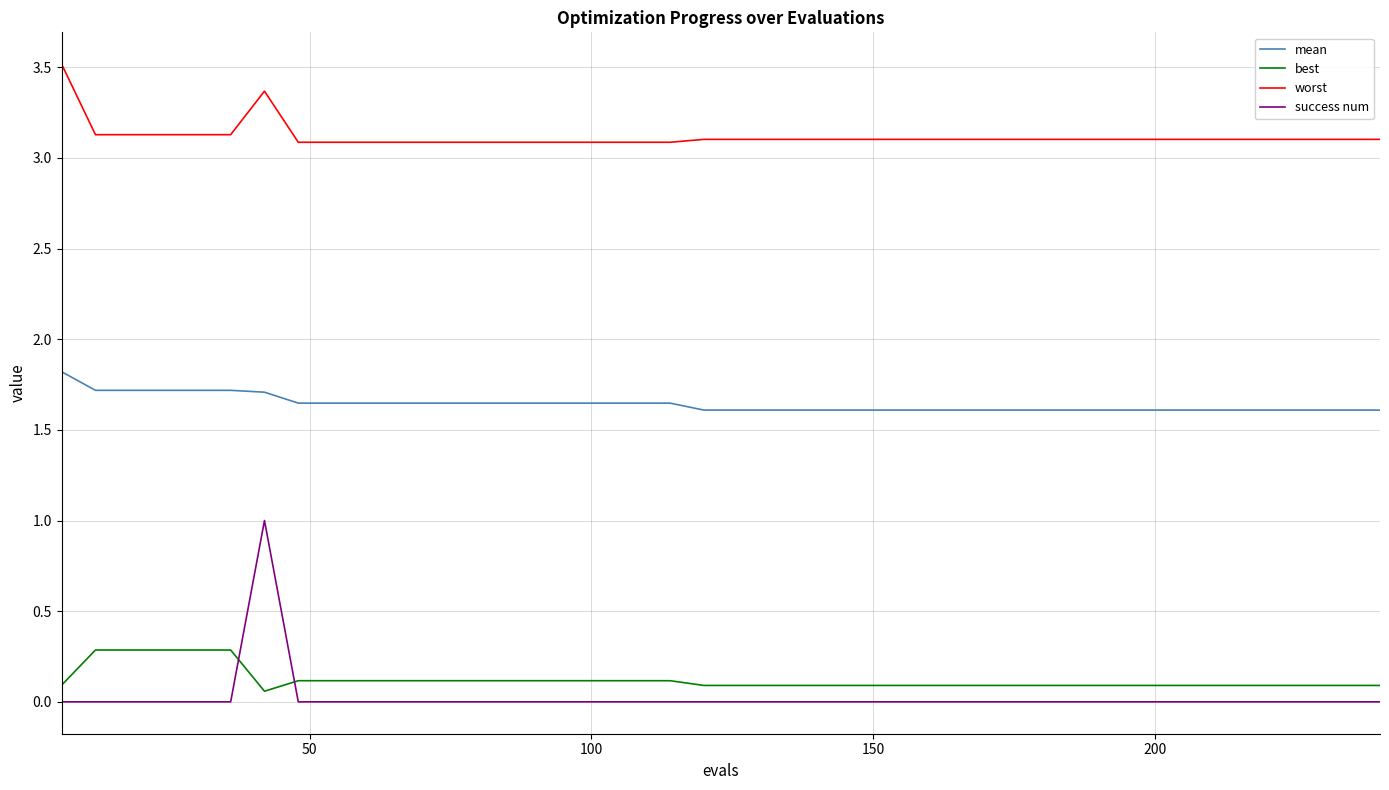

What is the greatest value displayed?

3.5